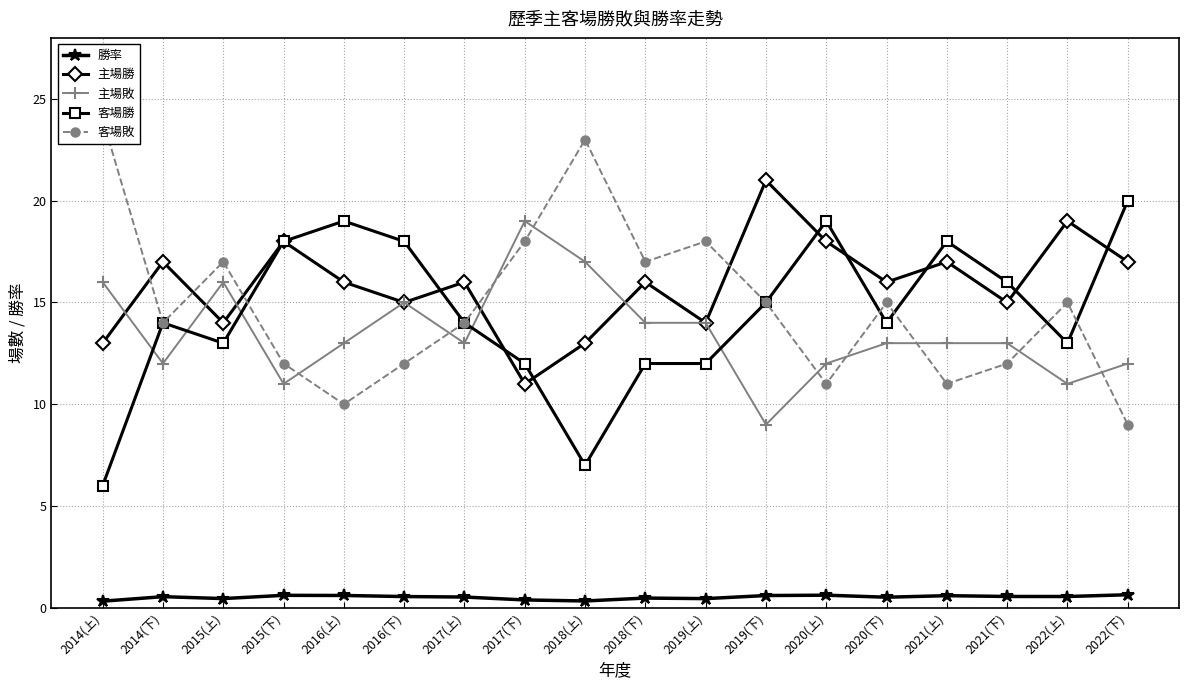

What is the average value of the 客場敗 series?

14.8